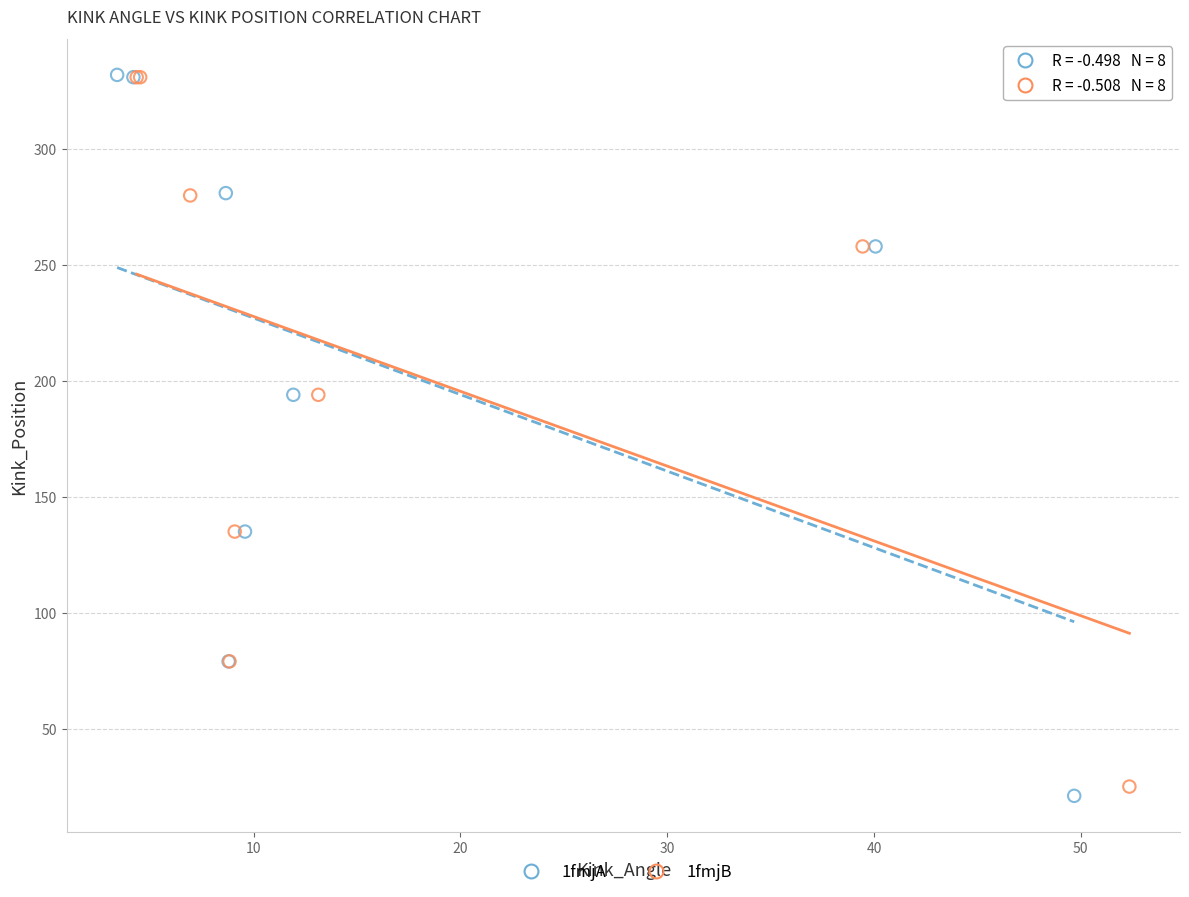

Which series has the widest spread of Y values?

1fmjA